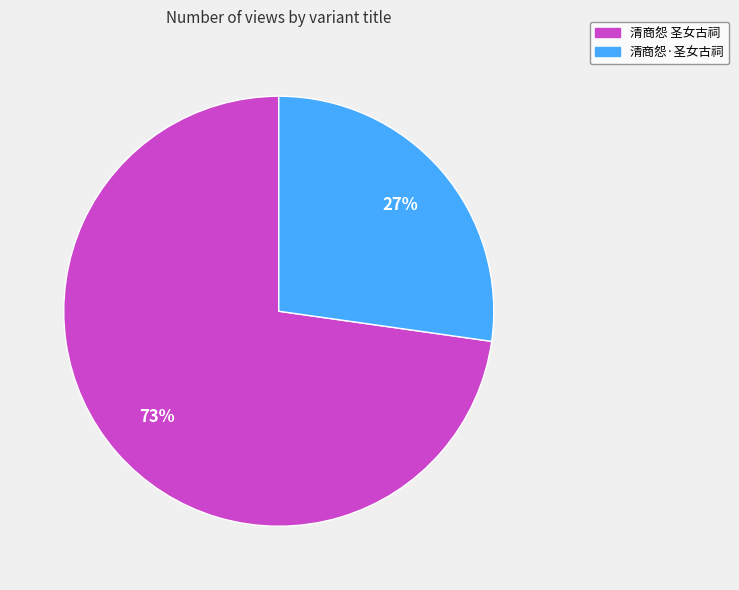

To the nearest percent, what is the average slice percentage?

50%